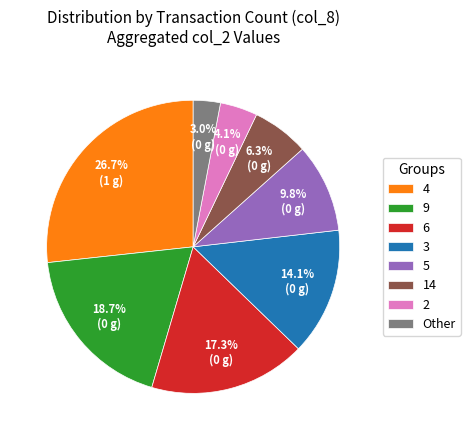

What is the smallest slice in the pie chart?

Other